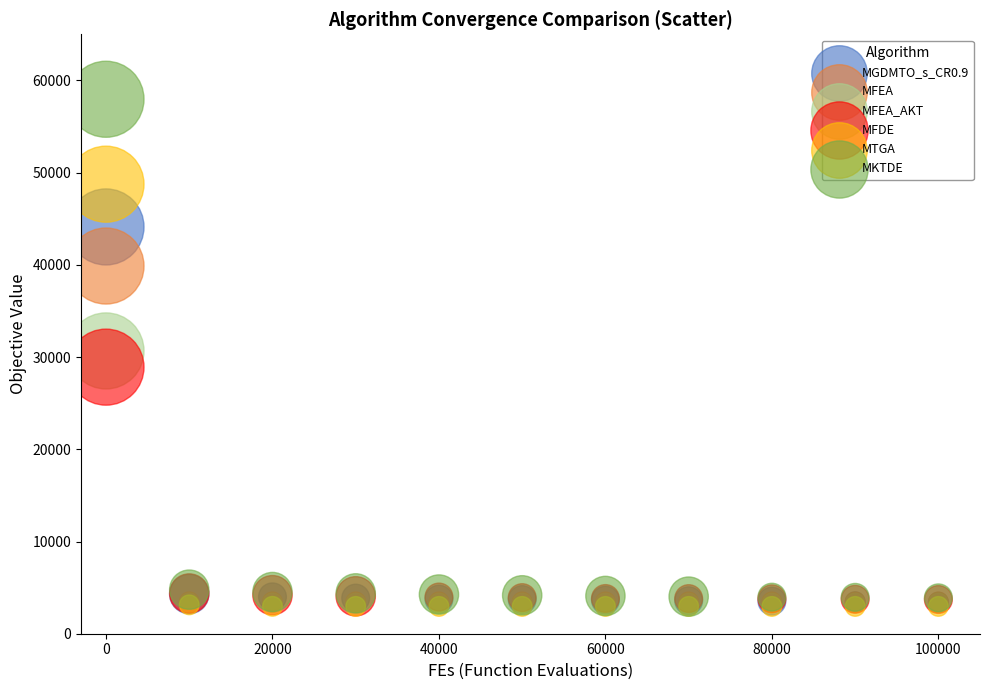

What are all the series names shown in the legend?

MGDMTO_s_CR0.9, MFEA, MFEA_AKT, MFDE, MTGA, MKTDE